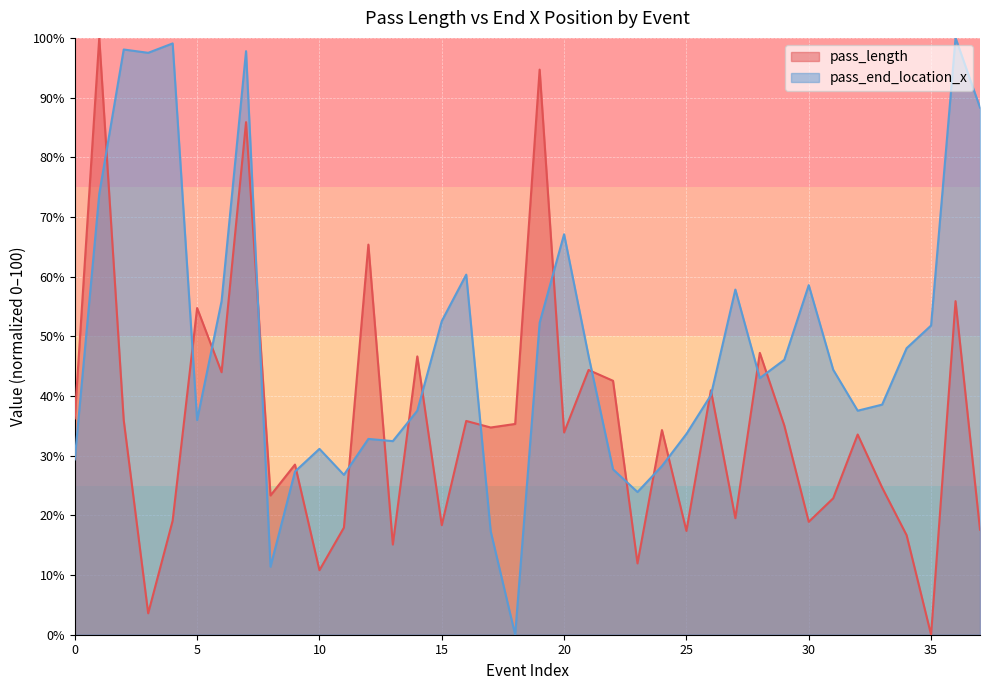

What is the difference between the second highest and second lowest values in the pass_length series?

91.1